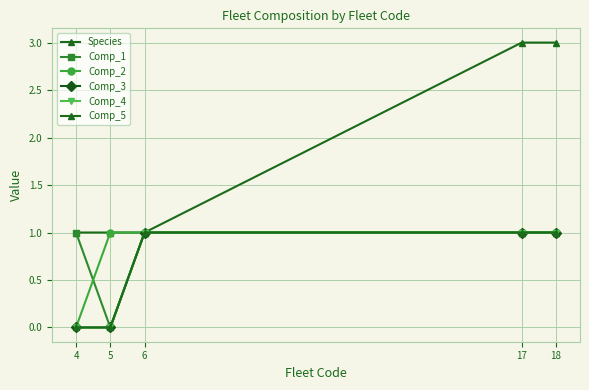

The Comp_5 series shows 0 at 5. True or false?

False